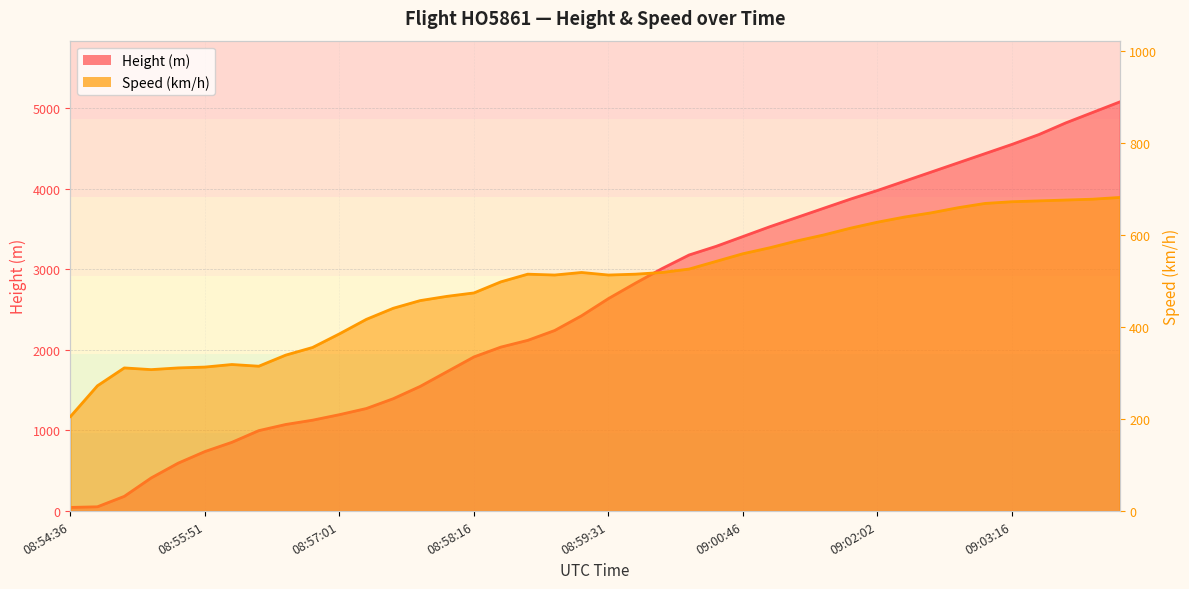

True or false: Speed has more than 0 interior local peaks.

True